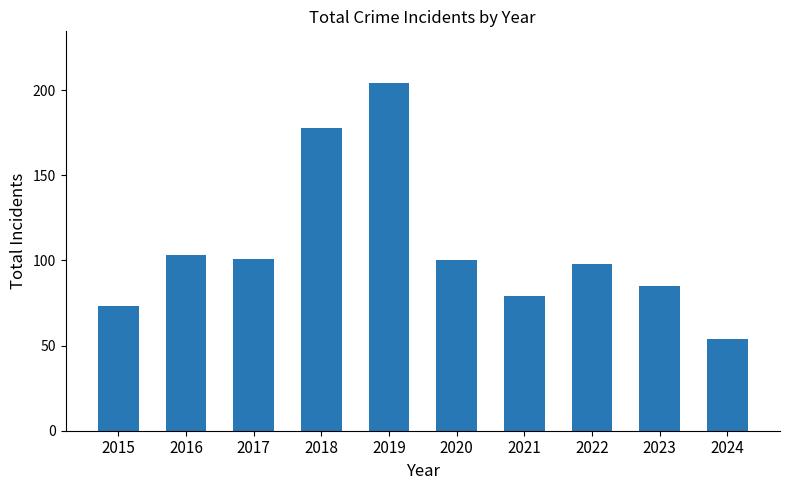

Reading right to left, extract all data points from this chart.

2024=54	2023=85	2022=98	2021=79	2020=100	2019=204	2018=178	2017=101	2016=103	2015=73